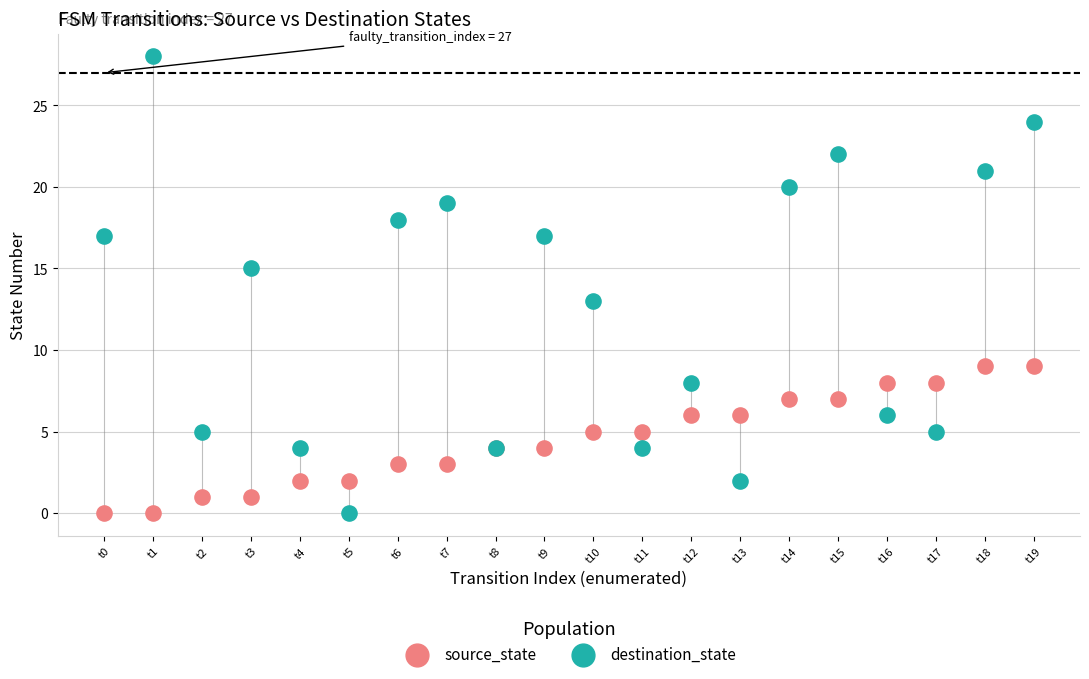

Which series has the widest spread of Y values?

destination_state